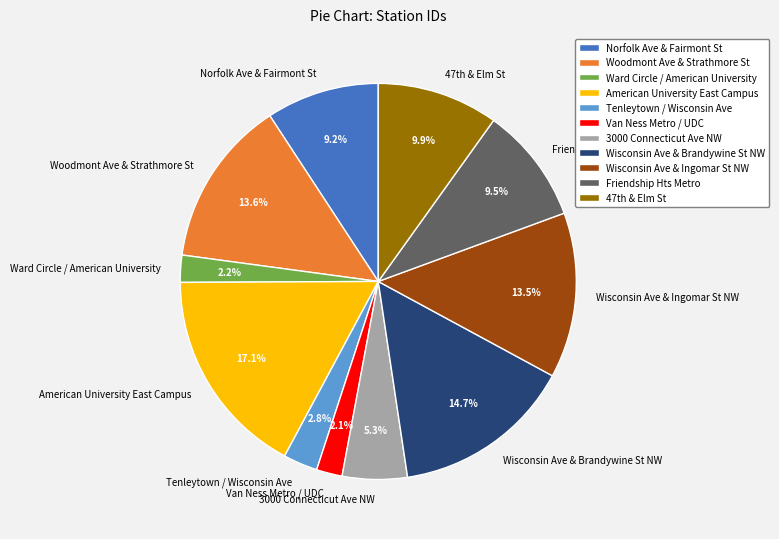

How many slices are in this pie chart?

11